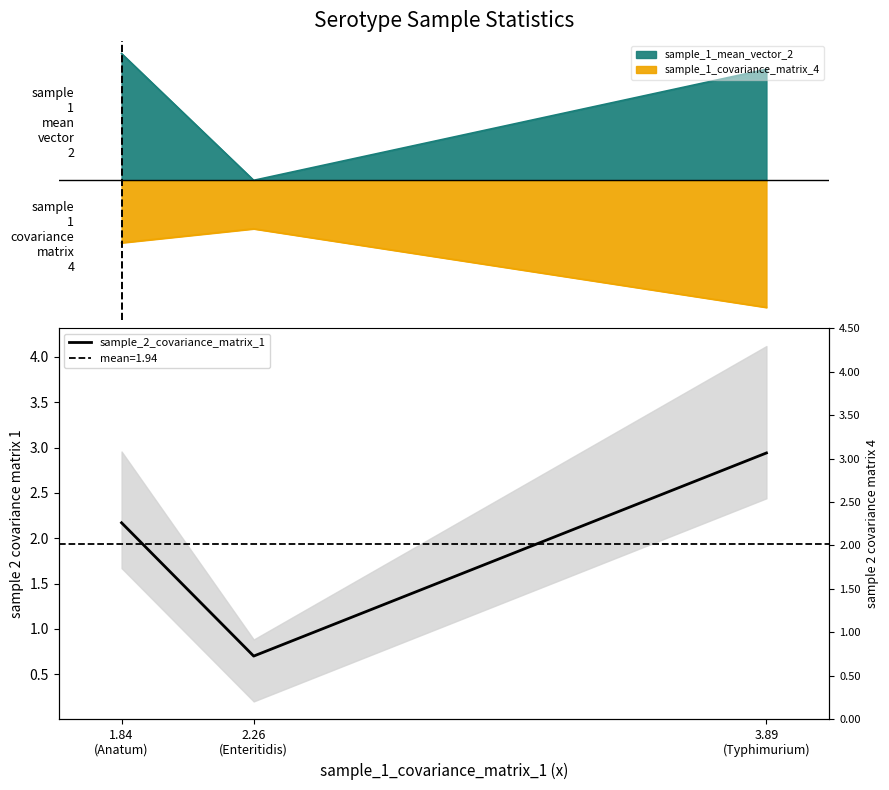

How many data points does each series have?

3